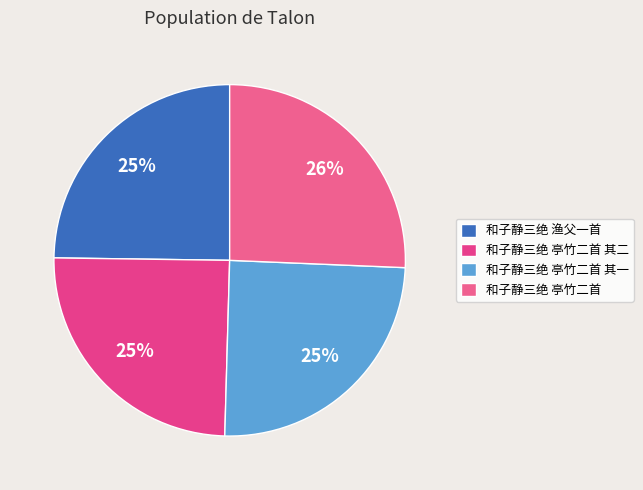

How many segments does this pie chart have?

4